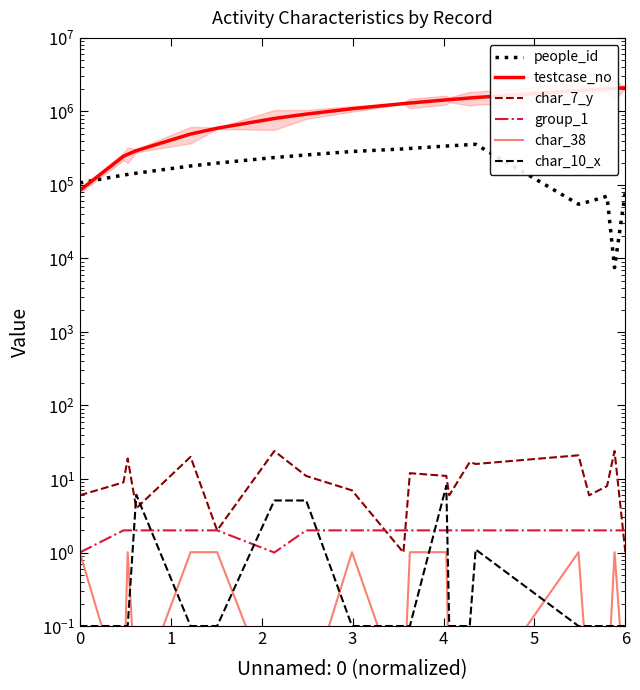

How many distinct data groups are displayed?

6